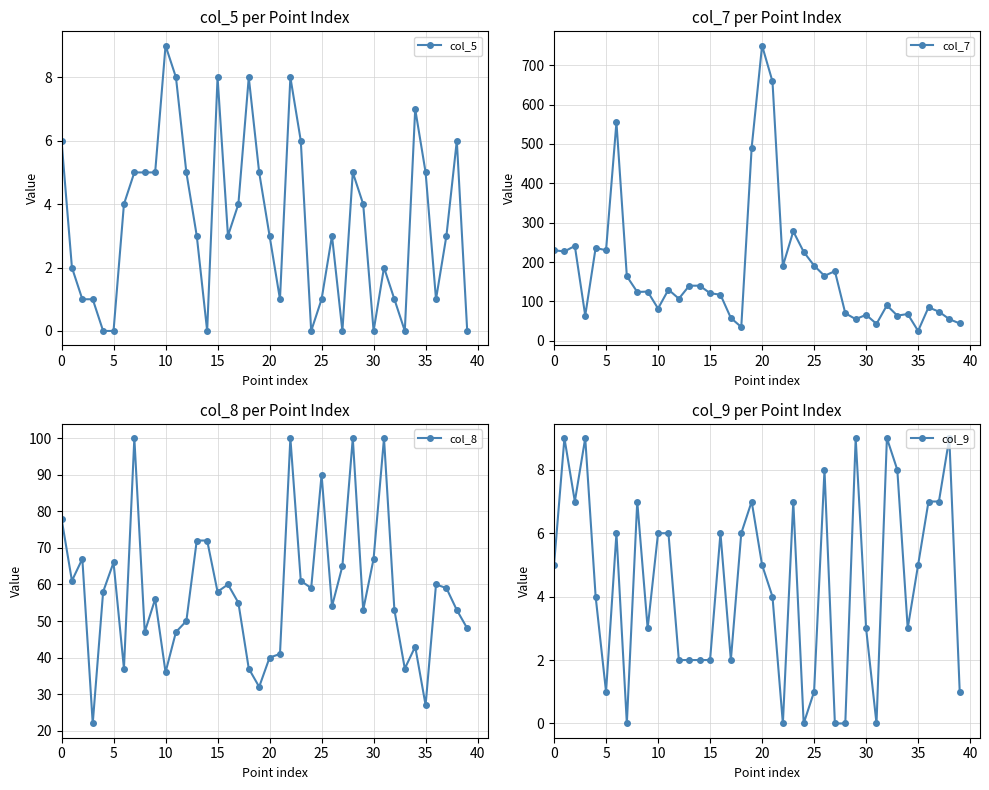

What is the difference between the maximum and minimum values in the col_7 series?

725